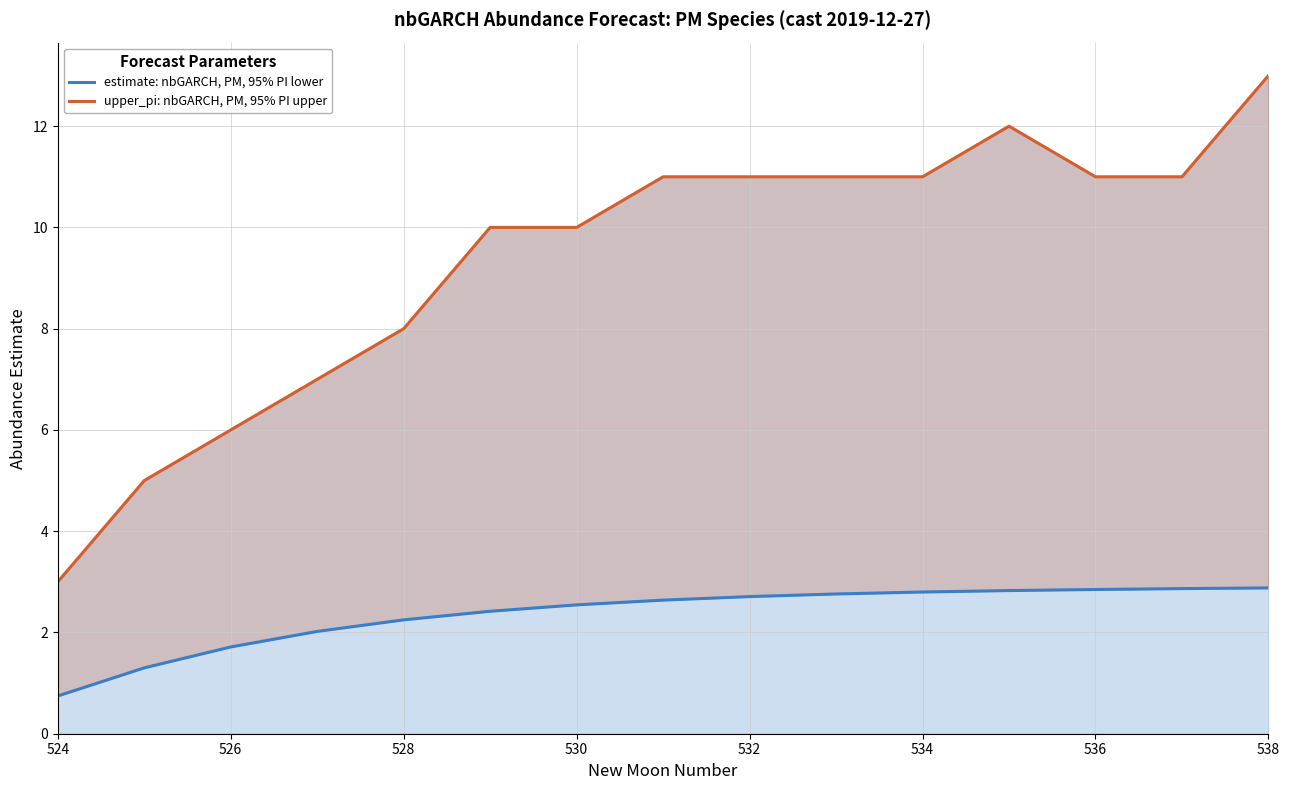

True or false: estimate: nbGARCH, PM, 95% PI lower and upper_pi: nbGARCH, PM, 95% PI upper cross at least once.

False